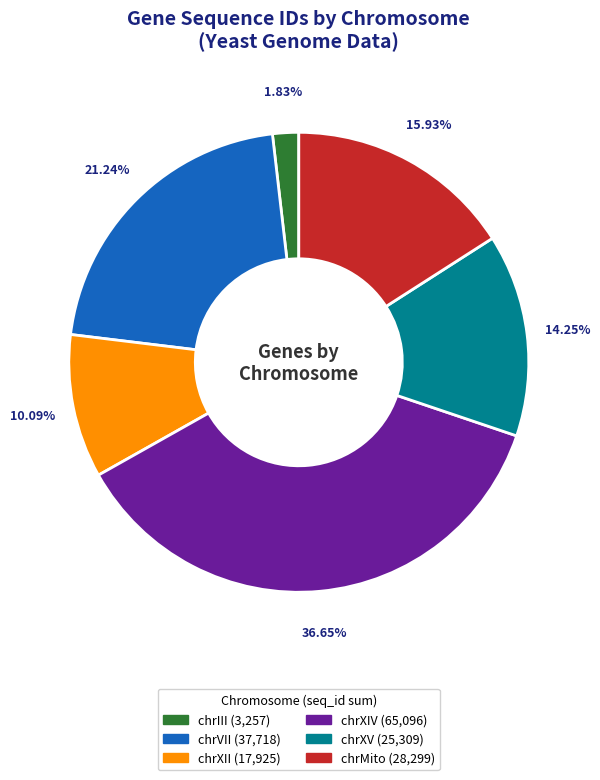

Is there any slice that represents more than half of the pie?

No